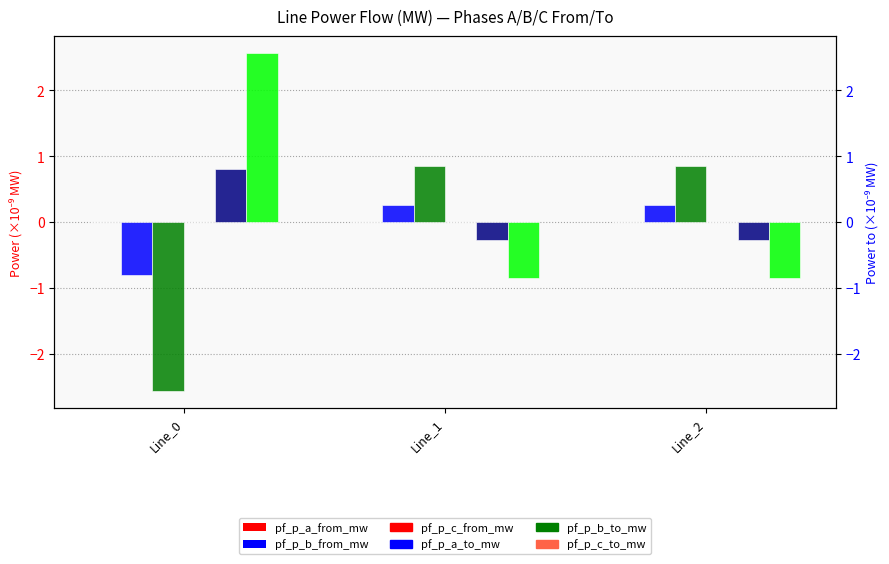

Which series has the largest total across all categories?

pf_p_c_to_mw